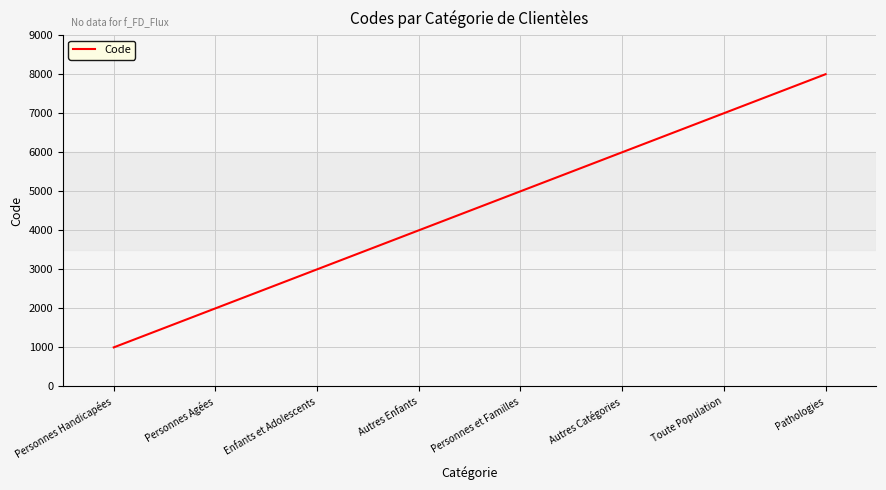

Is it true that the value at Pathologies is 8000?

True